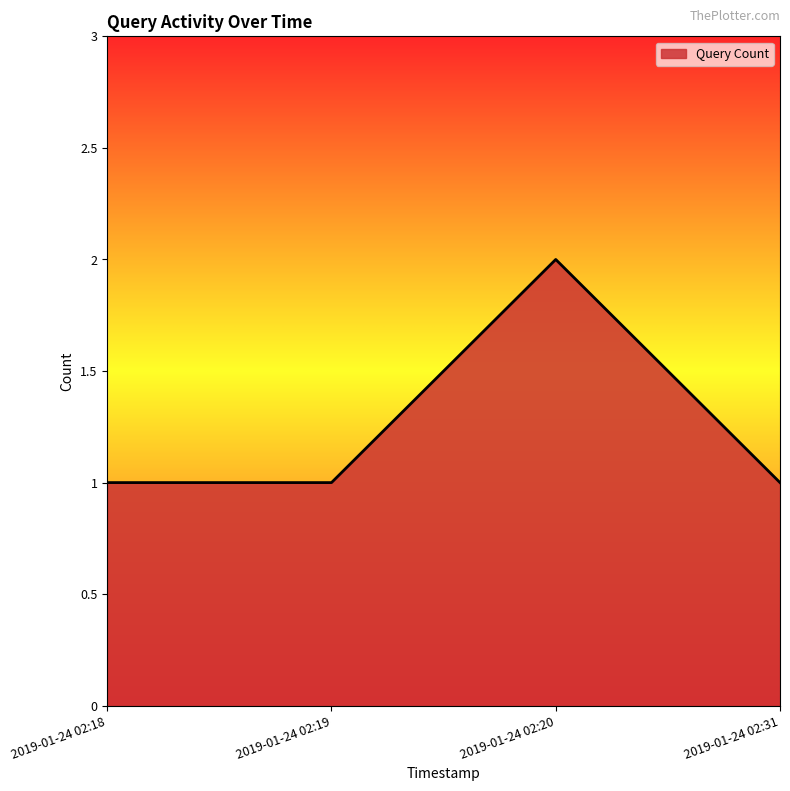

Which label corresponds to the largest value in the chart?

2019-01-24 02:20